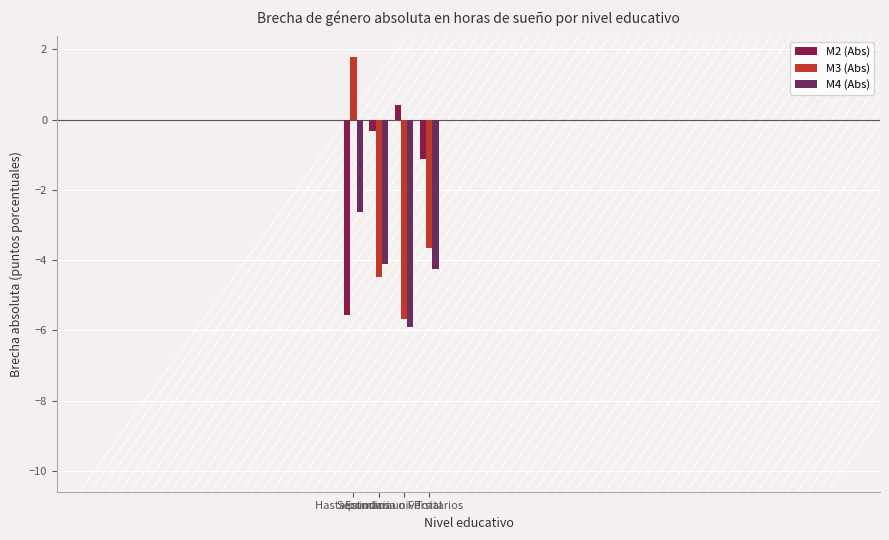

Rank the series at Total from lowest to highest value.

M4 (Abs), M3 (Abs), M2 (Abs)